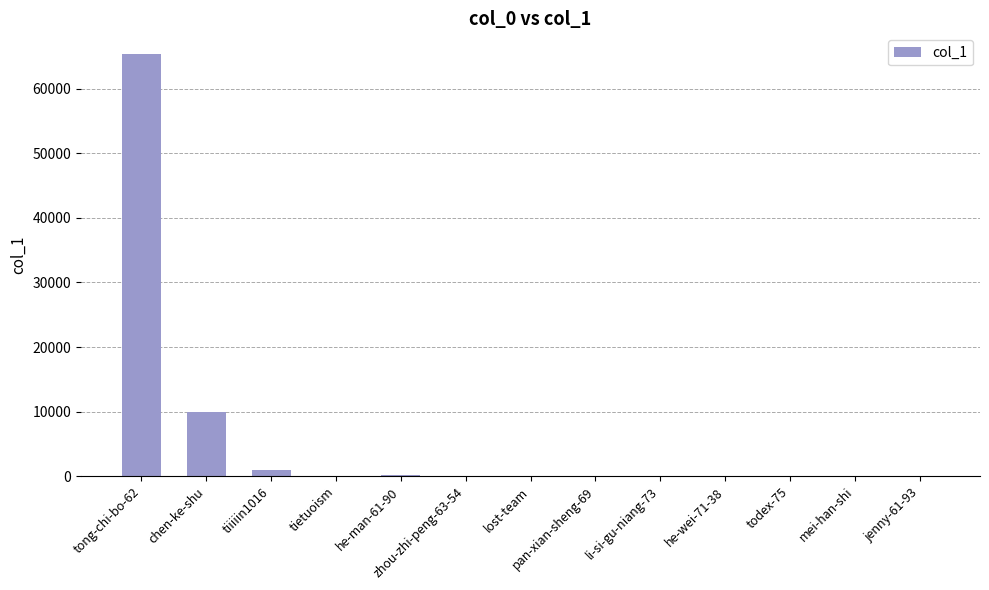

What is the greatest value displayed?

65292